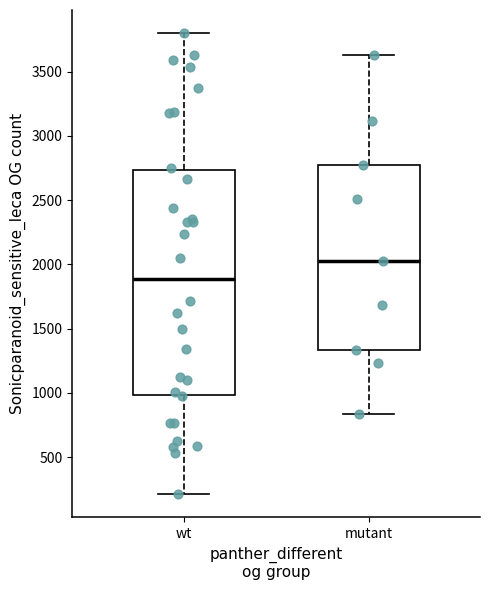

Where does the upper whisker of the box for wt end on the y-axis? The values are not printed on the chart, so give them approximately, as read against the axis.

3800